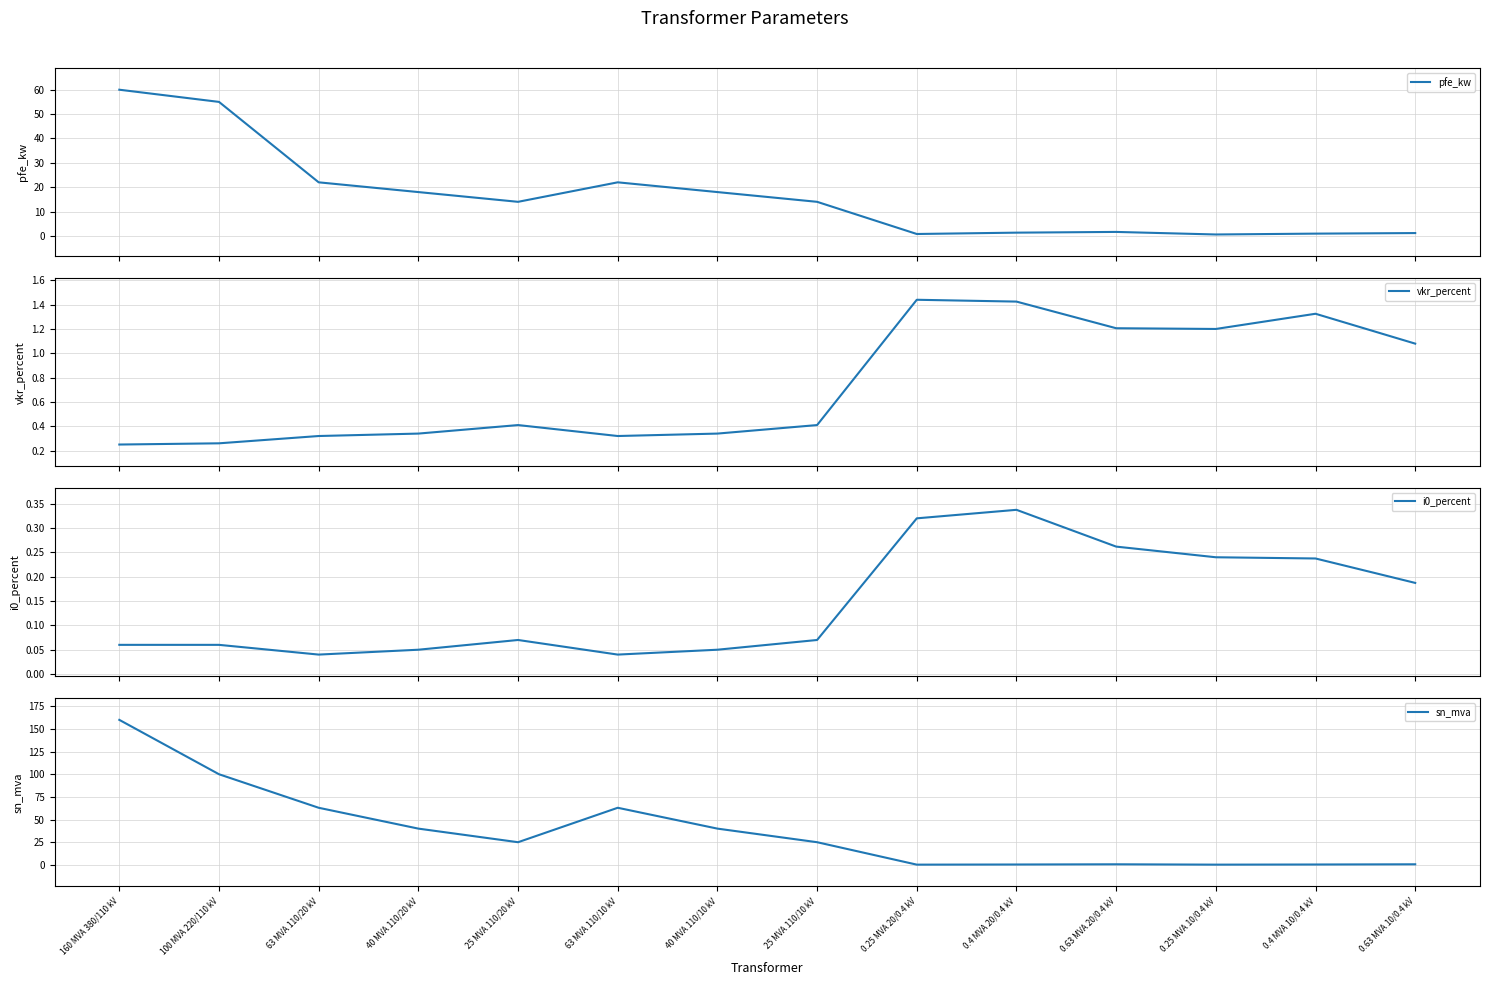

Does the chart have visible grid lines?

Yes